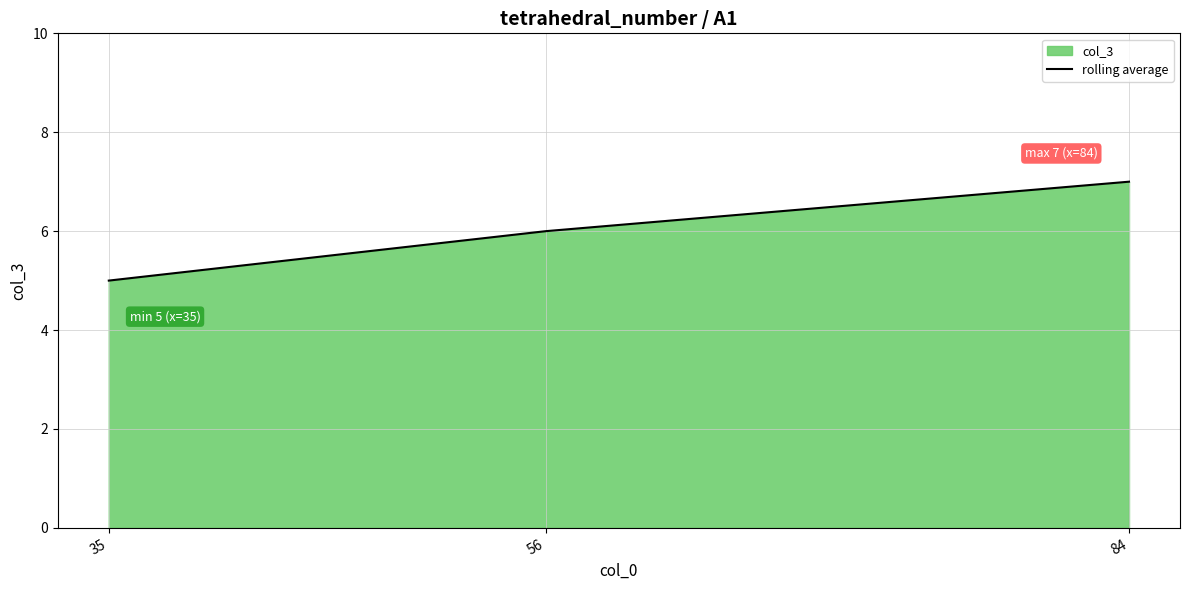

Count the values in the range 5 to 7.

3